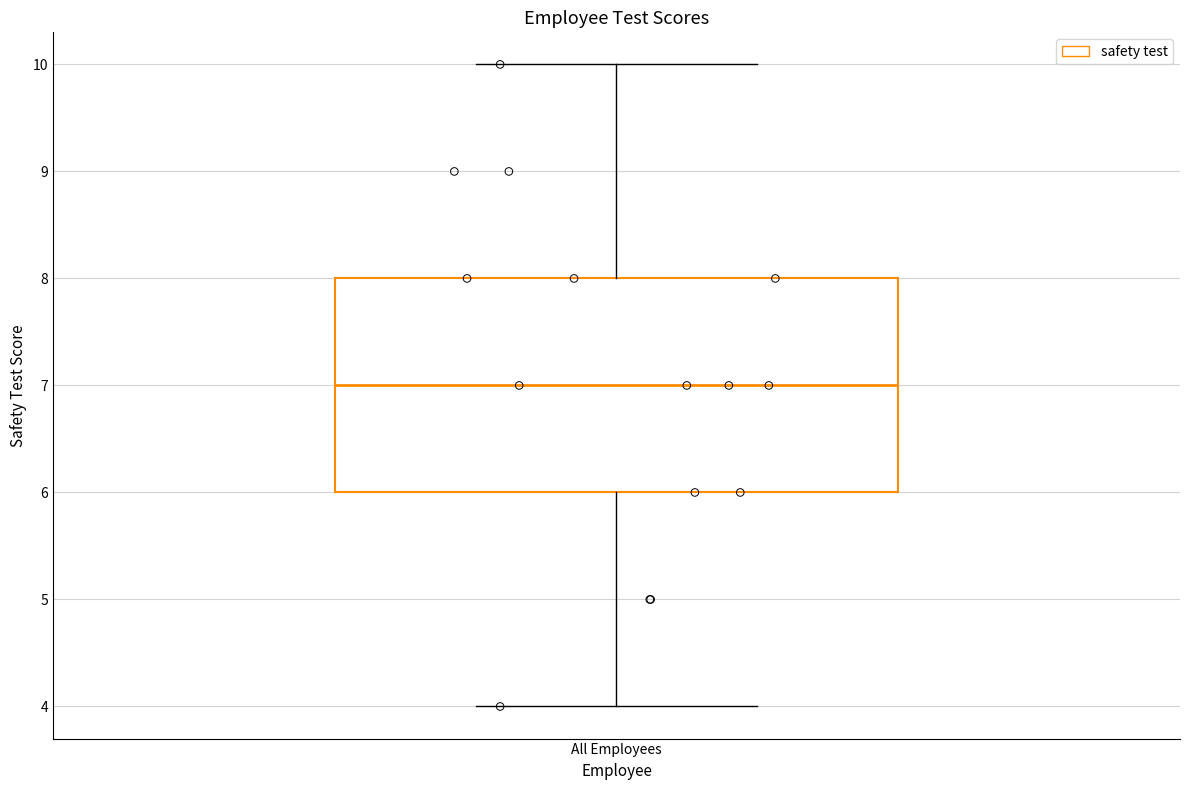

Read this box plot against the y-axis: the position of the median line, the range covered by the box, and the ends of both whiskers. The values are not printed on the chart, so give them approximately, as read against the axis.

median 7, box 6 to 8, whiskers 4 to 10